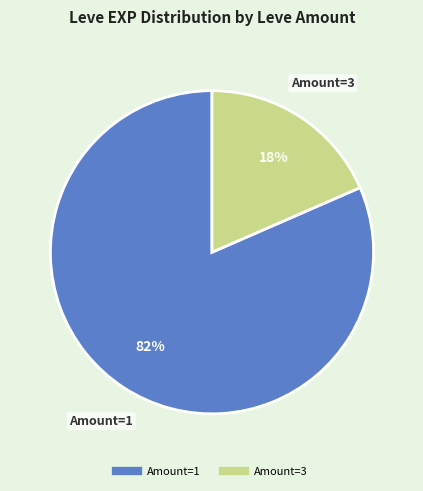

To the nearest percent, what is the average slice percentage?

50%